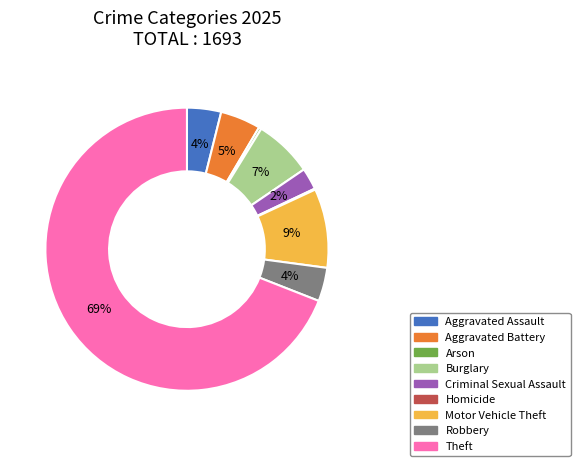

Which slice is the largest?

Theft